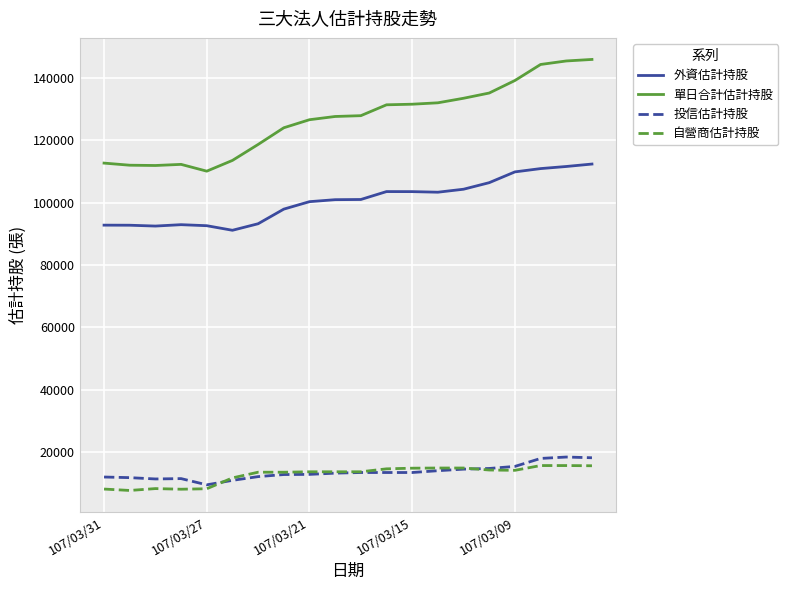

True or false: 投信估計持股 and 單日合計估計持股 cross at least once.

False